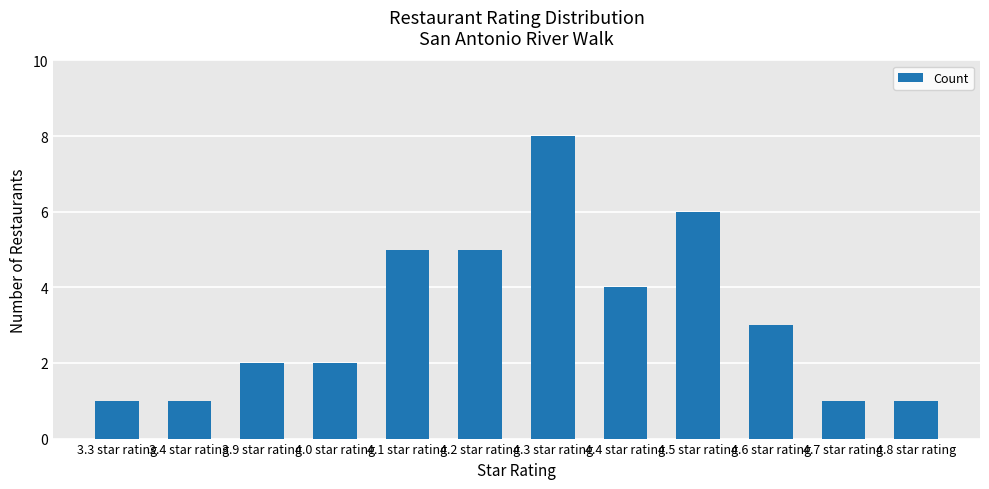

What is the label of the 10th bar from the left?

4.6 star rating